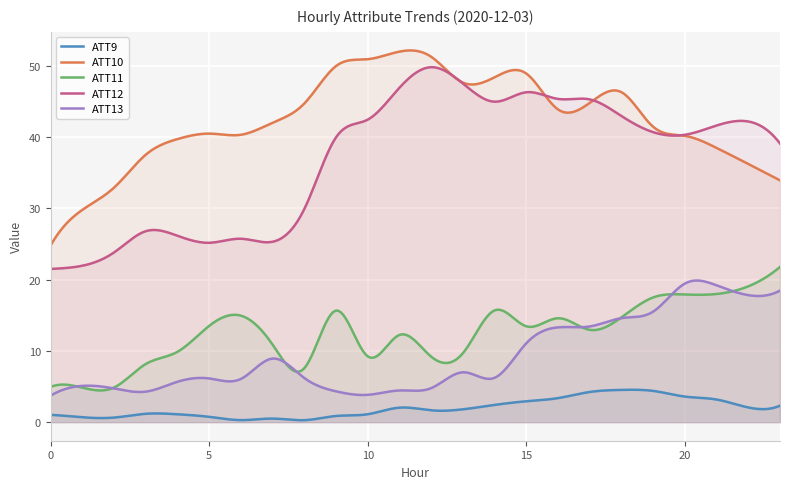

True or false: ATT10 has a value of 29.8 at 1.

True